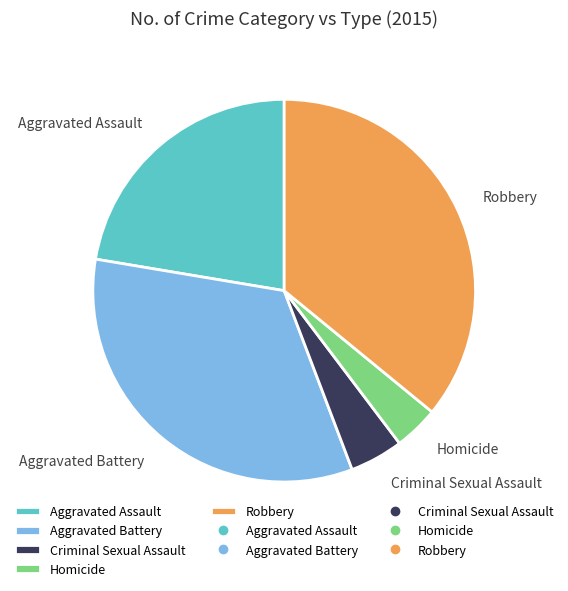

How many slices are in this pie chart?

5